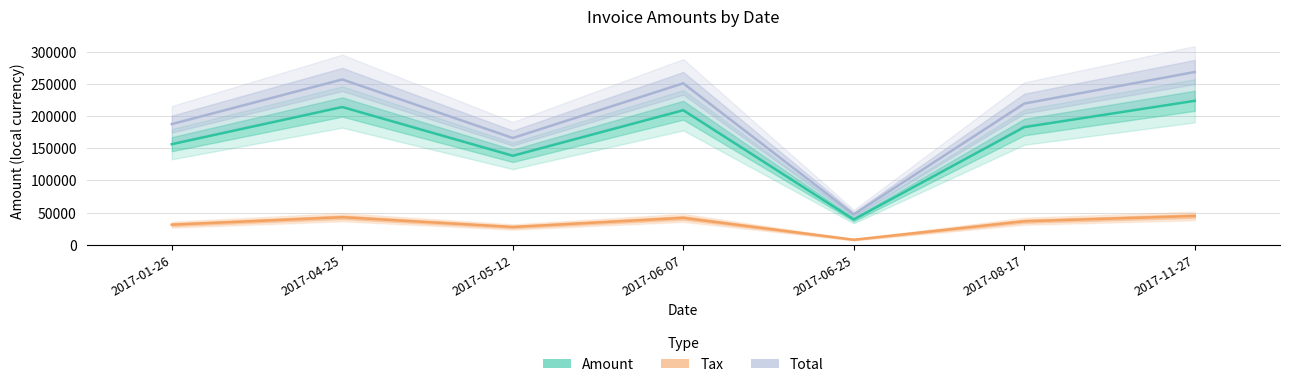

Which label corresponds to the smallest value in the chart?

2017-06-25